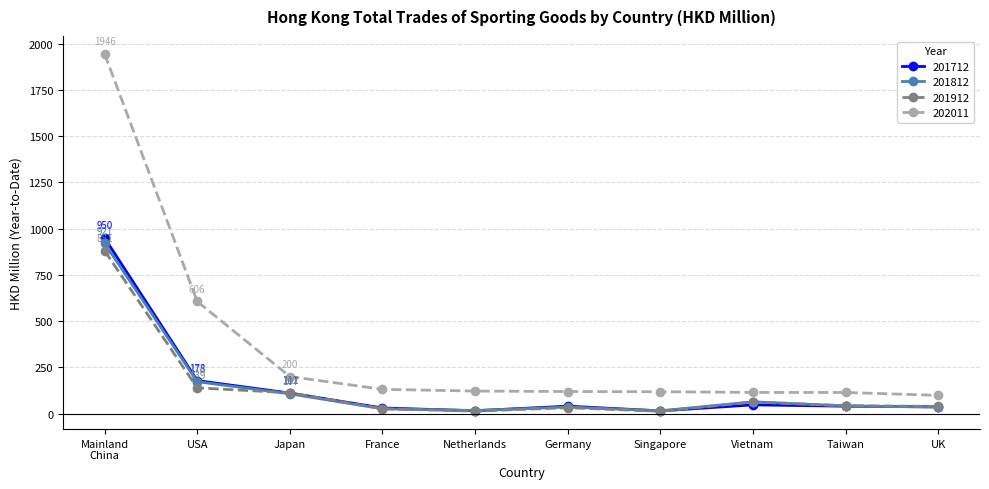

What is the label of the 5th point from the right?

Germany